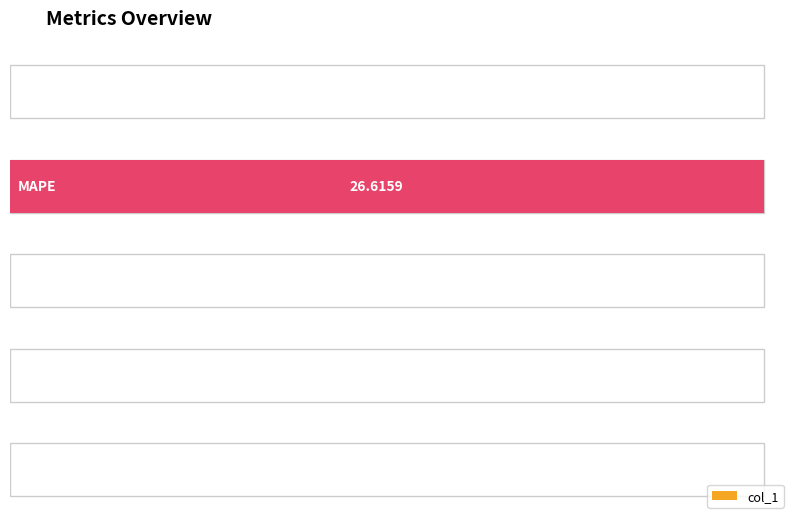

The value at MSE is 0.0. True or false?

False